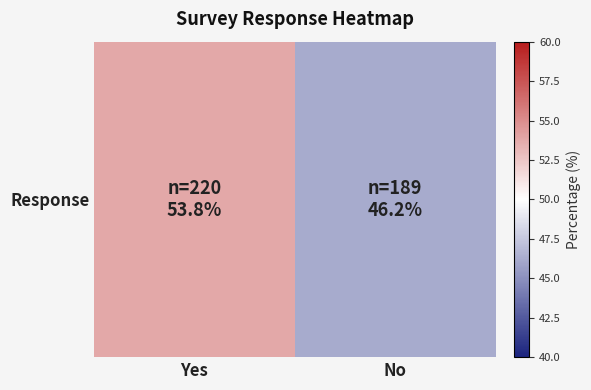

What is the smallest value displayed?

46.2